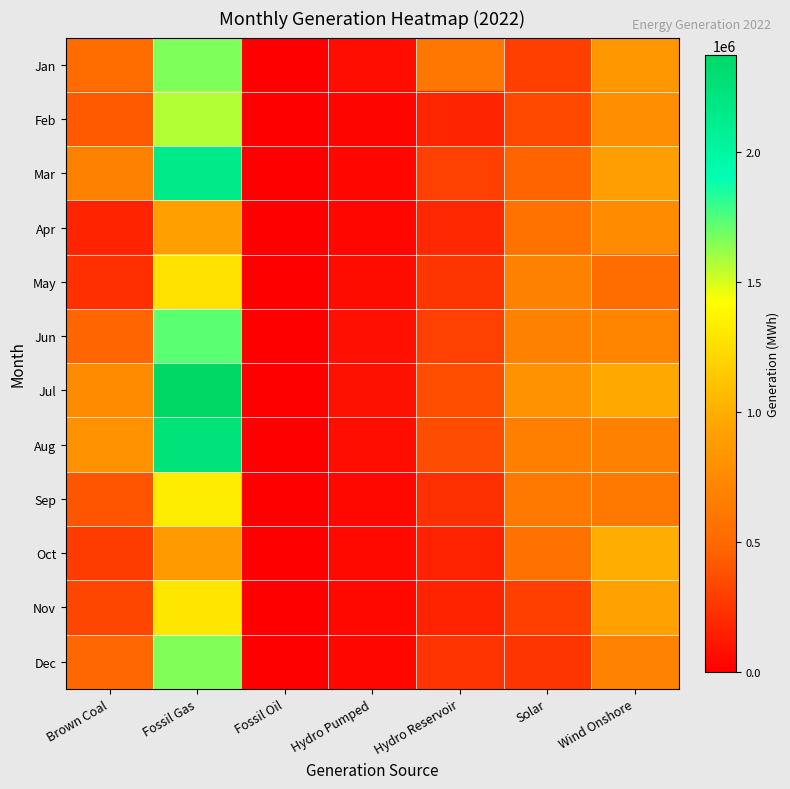

Rank the series at Hydro Pumped from highest to lowest value.

Jul, Jun, Jan, Aug, May, Oct, Nov, Sep, Apr, Dec, Mar, Feb